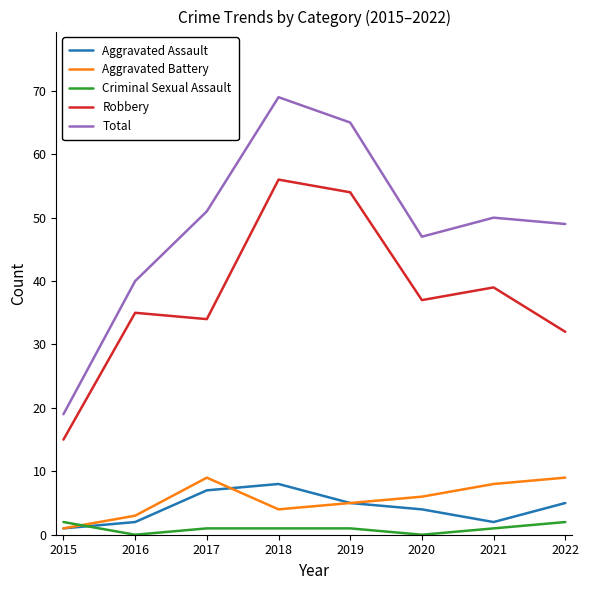

Is it true that Criminal Sexual Assault equals 1 at 2017?

True